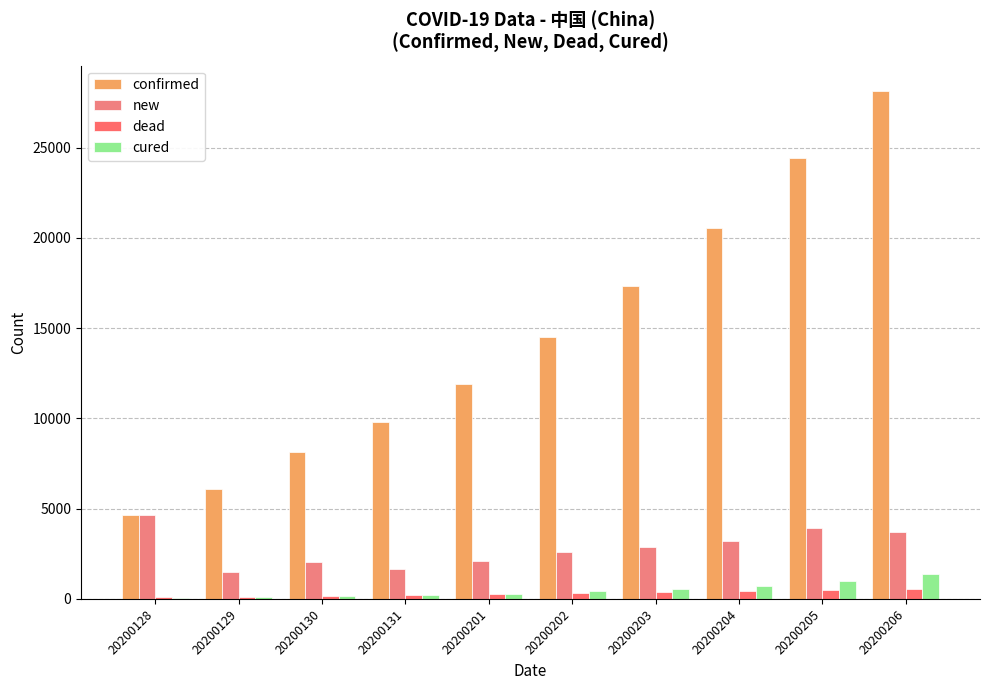

Are the bars horizontal?

No